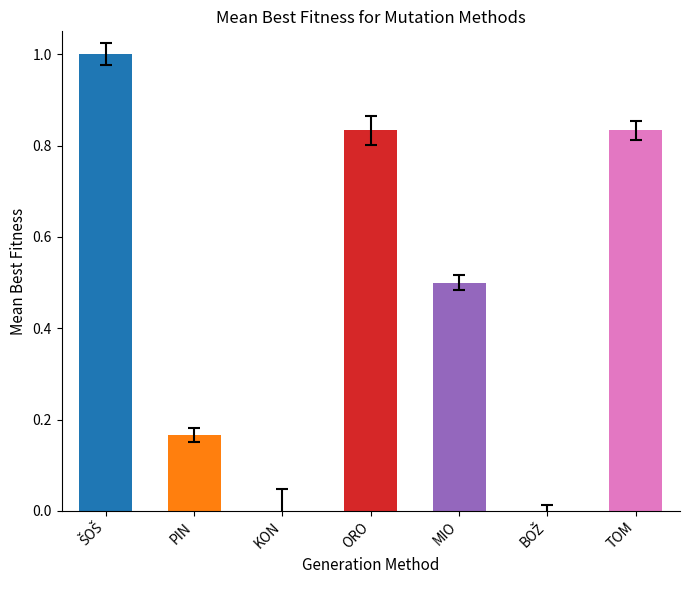

How many positive values are there?

5